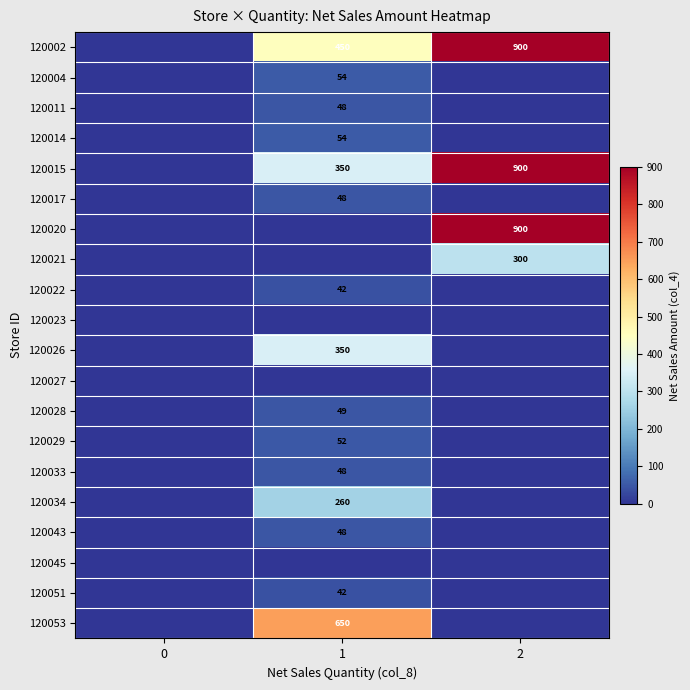

The value of 120002 at 2 is 226. True or false?

False